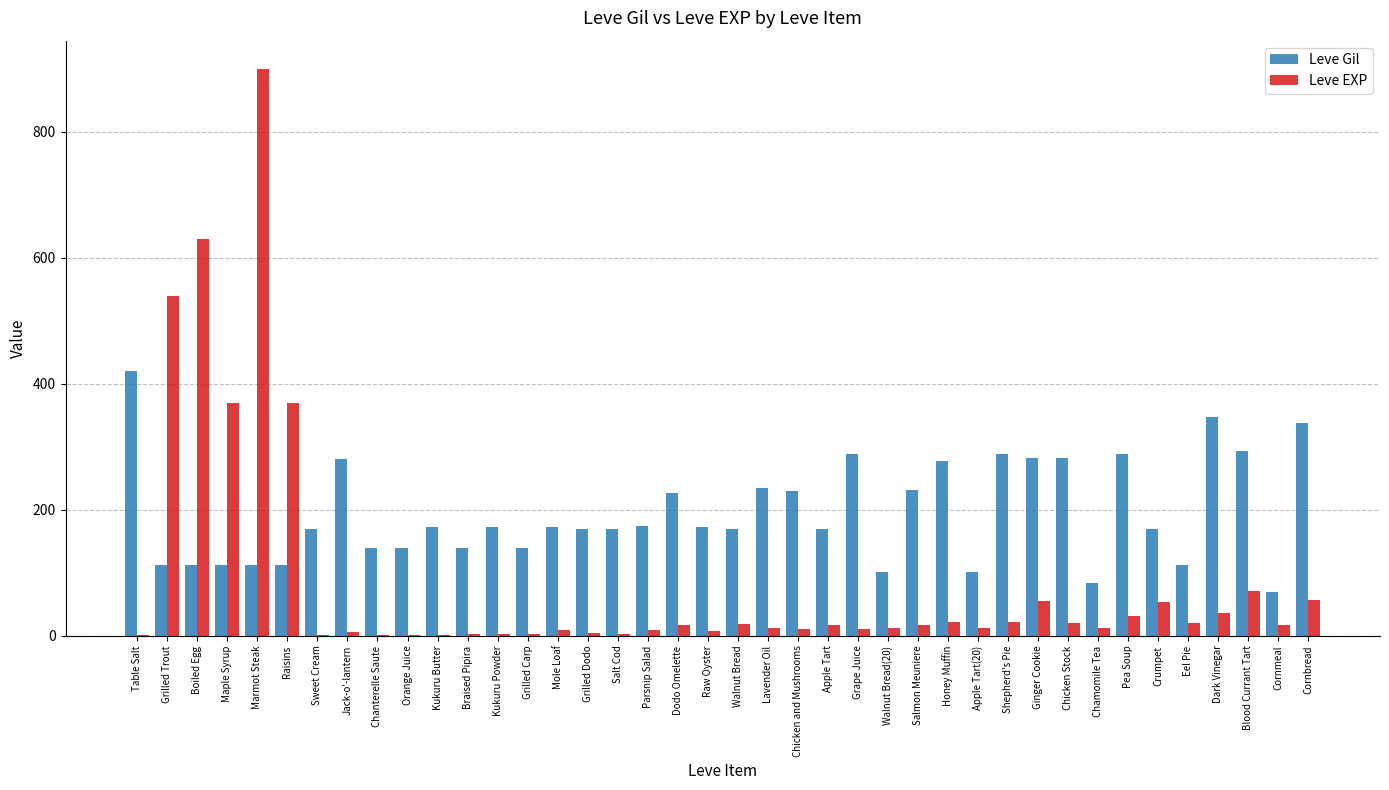

Which label corresponds to the largest value in the chart?

Marmot Steak